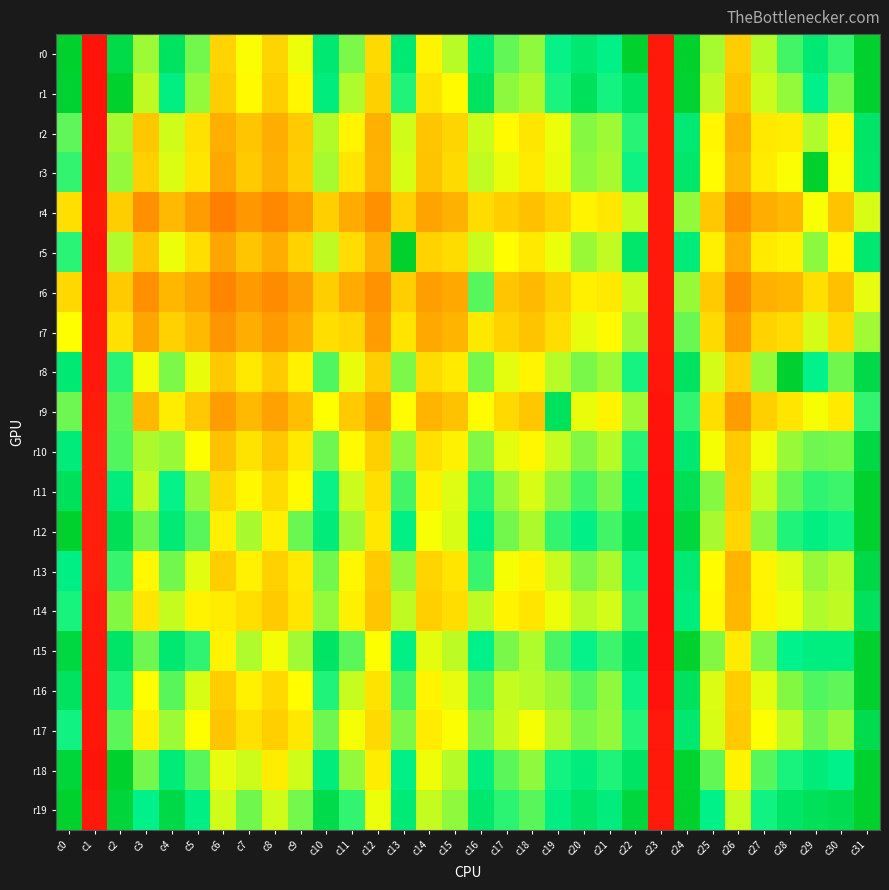

Rank the series by their maximum value, from highest to lowest.

r0, r19, r12, r15, r1, r11, r3, r18, r5, r16, r8, r10, r13, r17, r14, r9, r2, r6, r7, r4